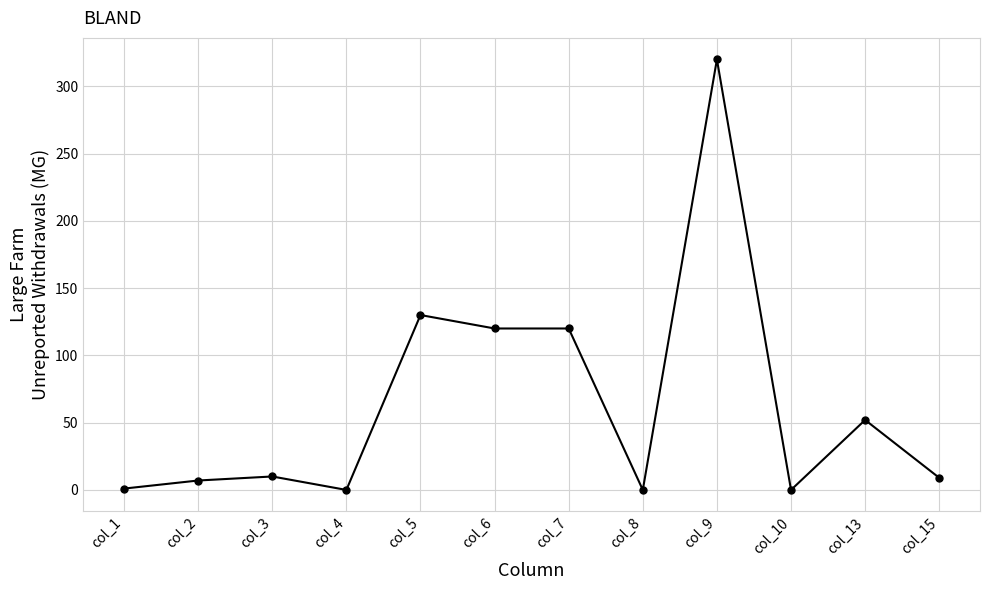

Approximately how many times larger is the value at col_5 compared to col_3?

13.0